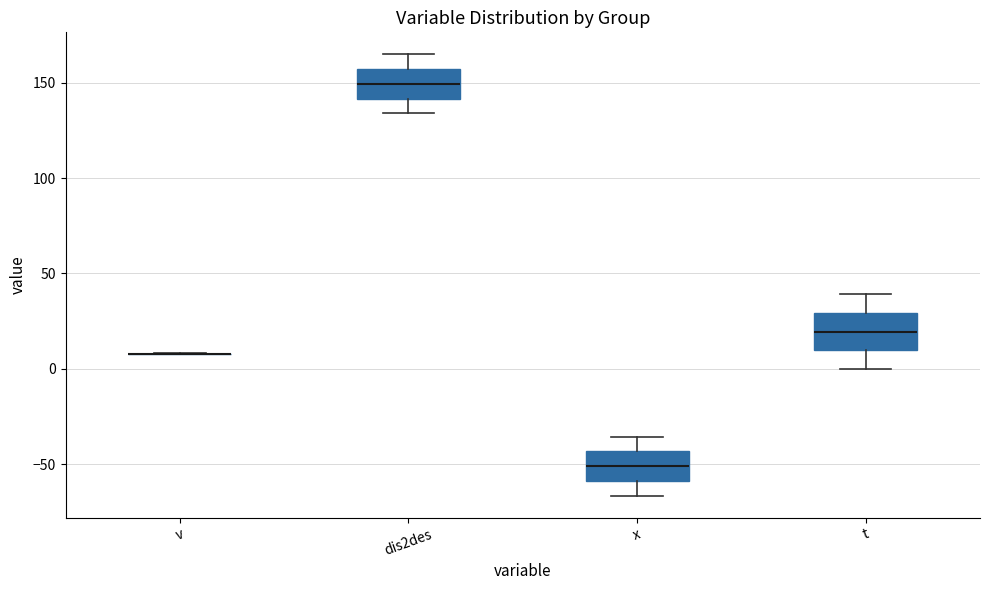

Where does the median line of the box for t sit on the y-axis? The values are not printed on the chart, so give them approximately, as read against the axis.

20